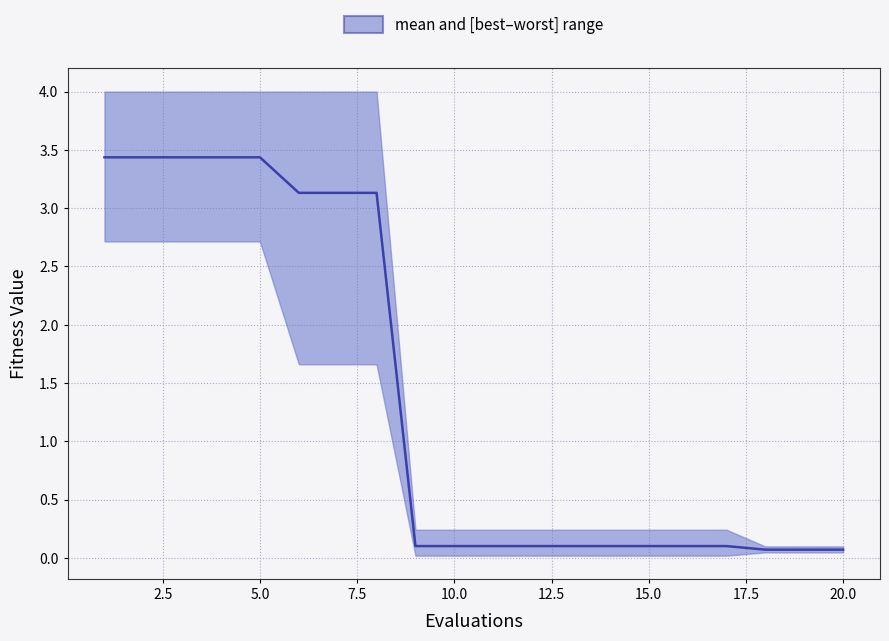

What is the smallest value displayed?

0.1